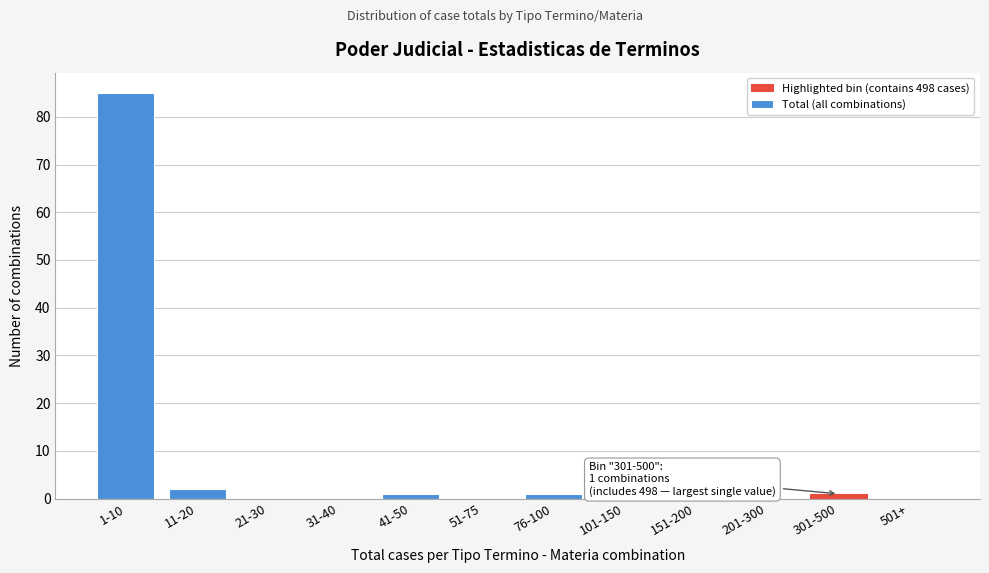

Reading left to right, extract all data points from this chart.

1-10=85	11-20=2	21-30=0	31-40=0	41-50=1	51-75=0	76-100=1	101-150=0	151-200=0	201-300=0	301-500=1	501+=0